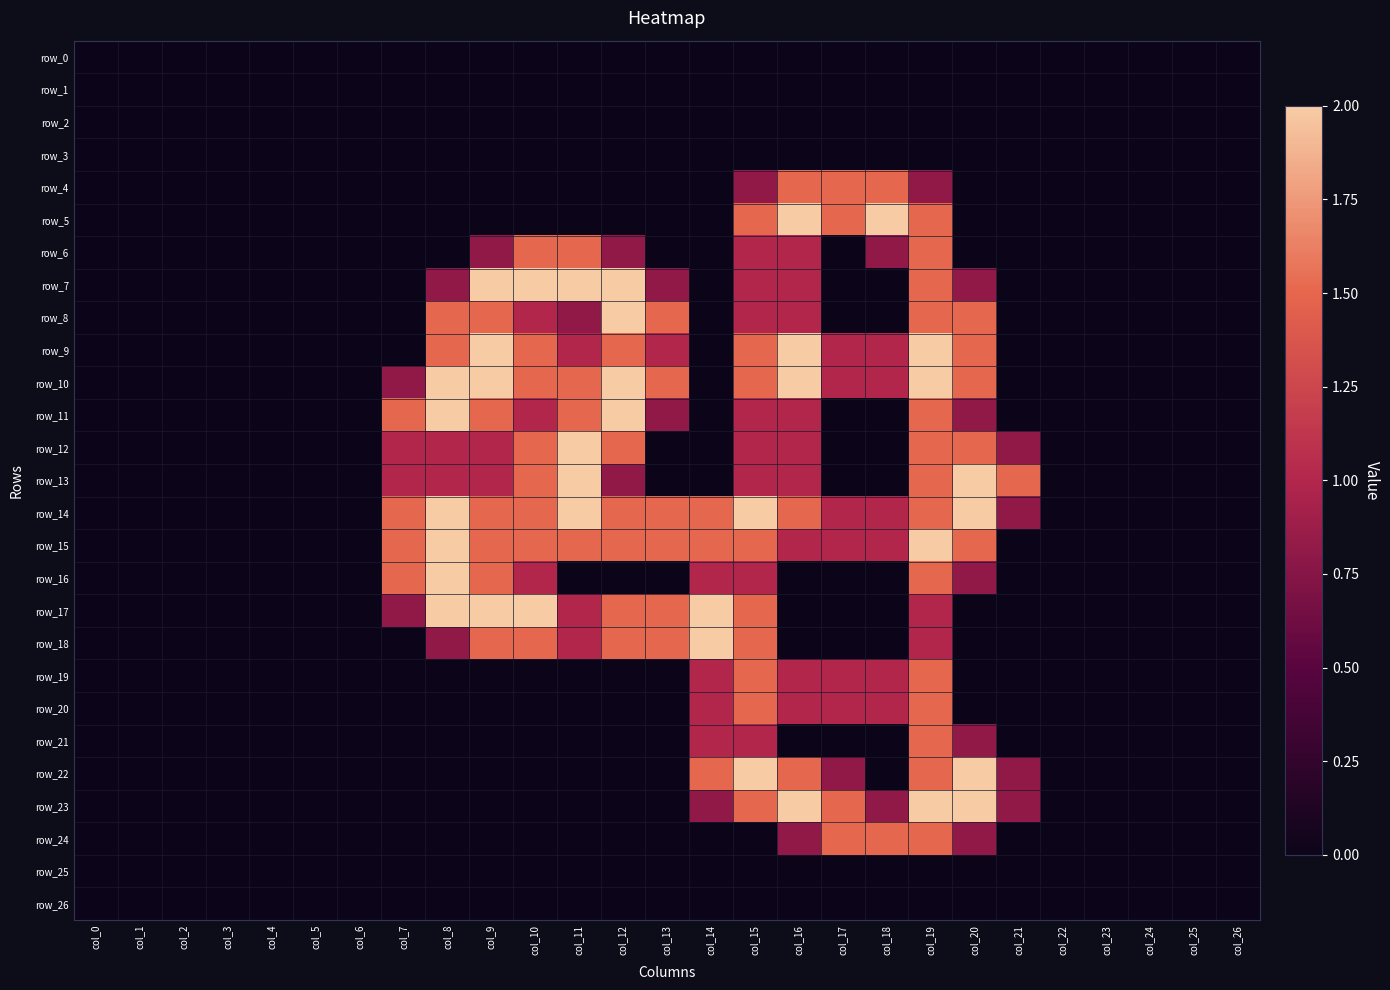

True or false: row_2 has a value of 0.0 at col_14.

True